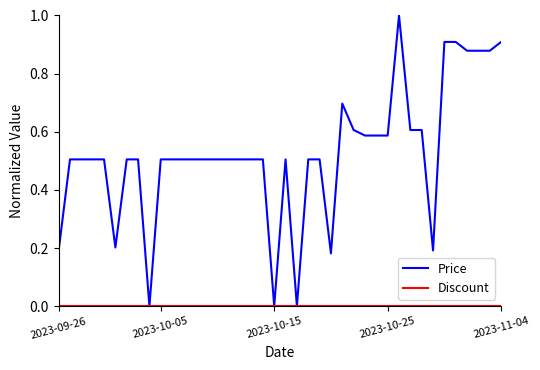

Which series has the widest spread of values?

Price